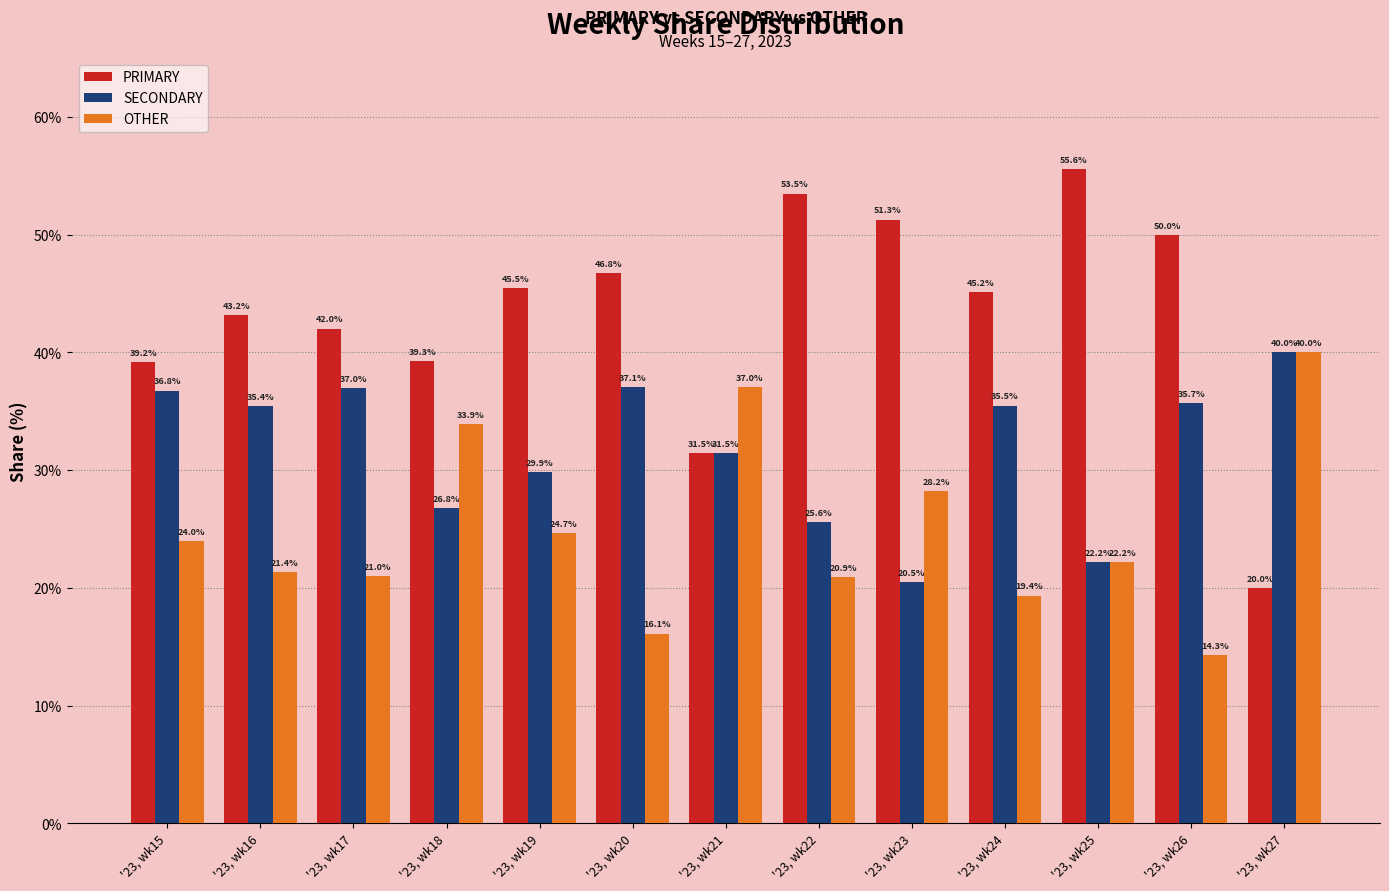

What is the difference between the SECONDARY values at '23, wk26 and '23, wk25?

13.5